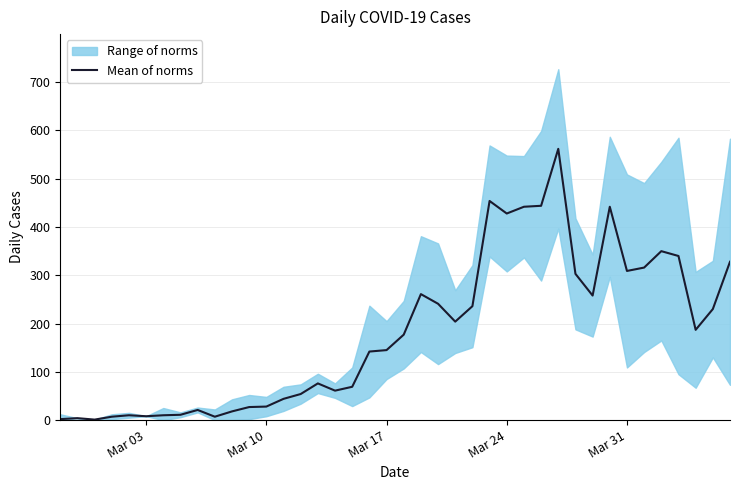

What is the maximum value for Mean of norms?

562